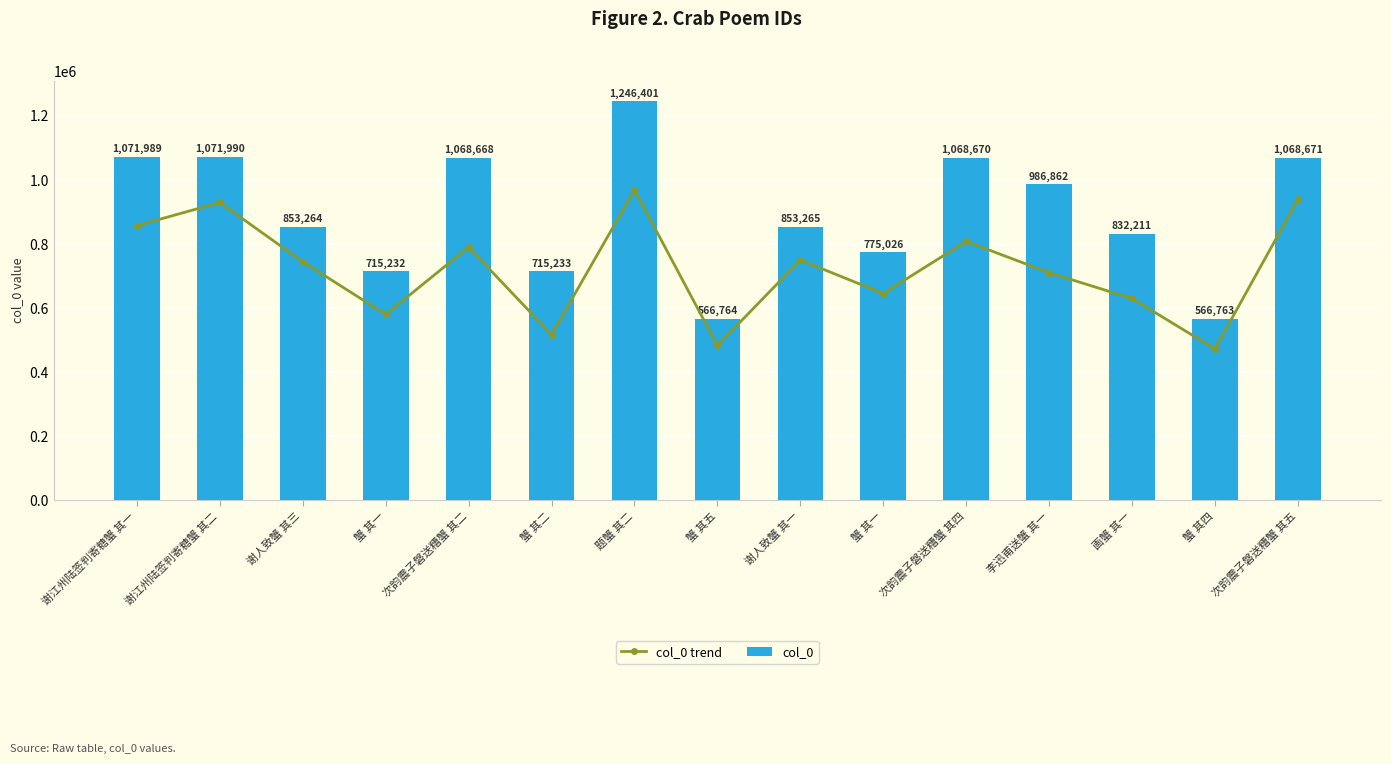

What is the average value of the col_0 series?

897401